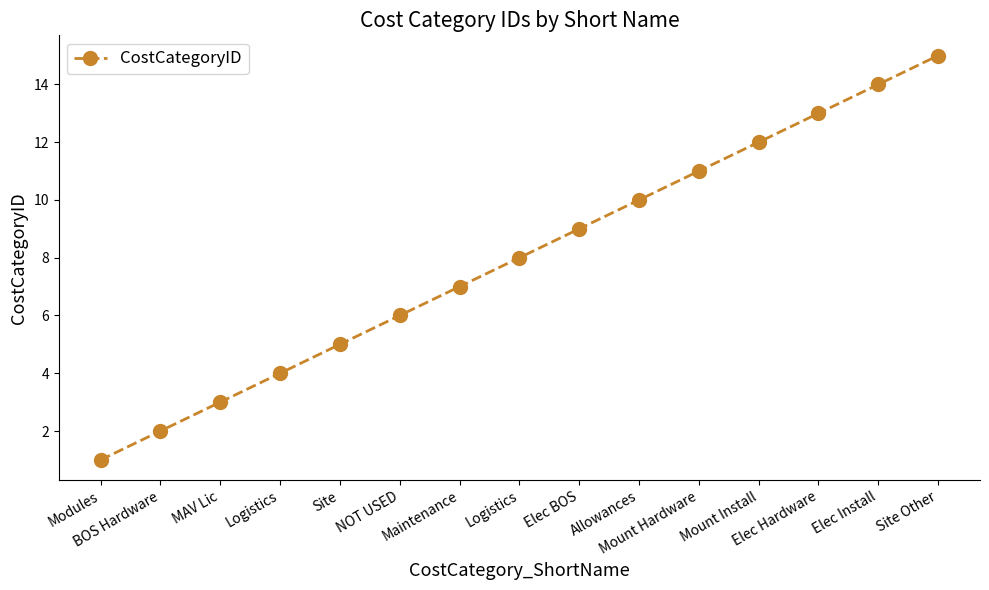

What is the maximum value shown in the chart?

15